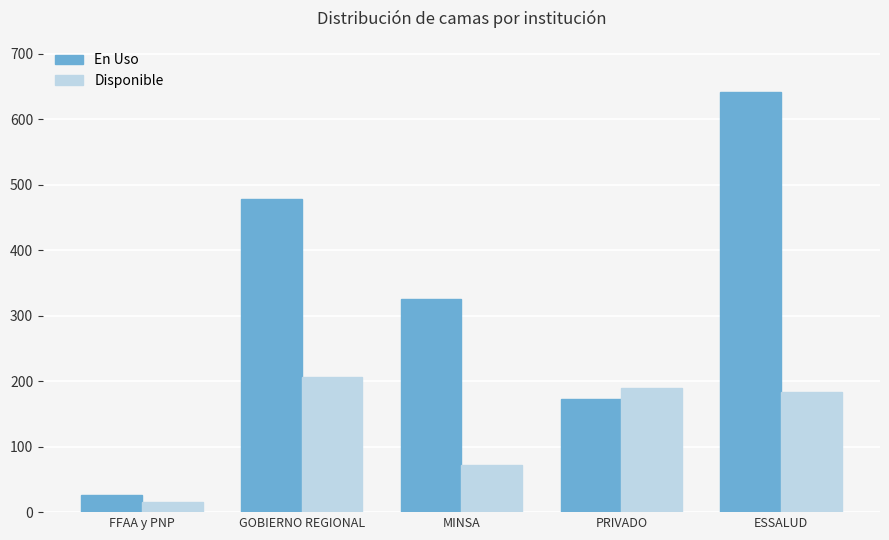

What is the difference between the highest and lowest values at MINSA?

253